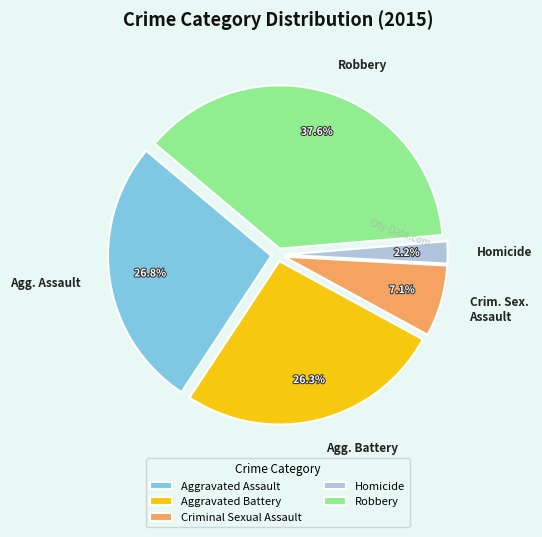

Which slice is the largest?

Robbery